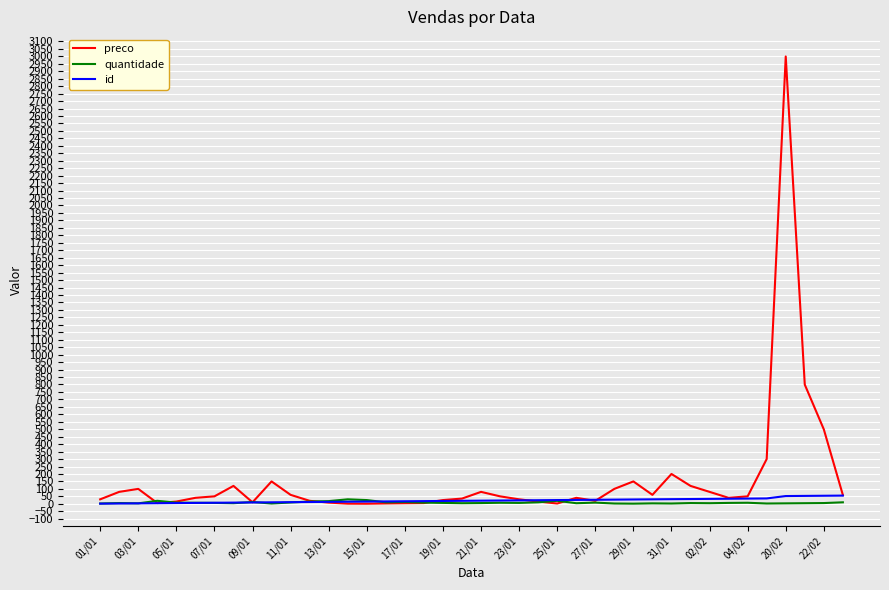

Which series has the largest range (max minus min)?

preco